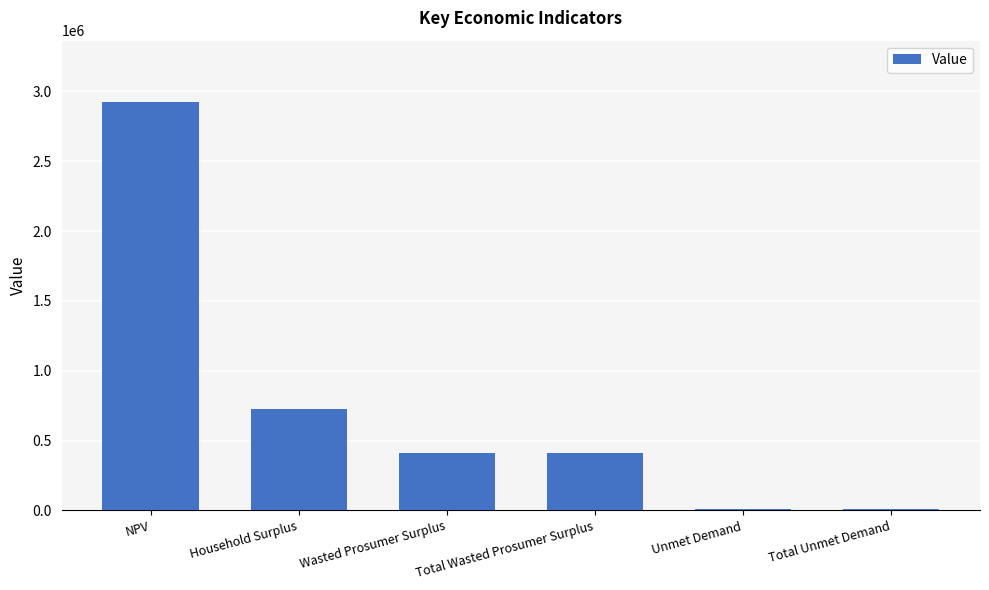

What is the sum of all values?

4482803.9